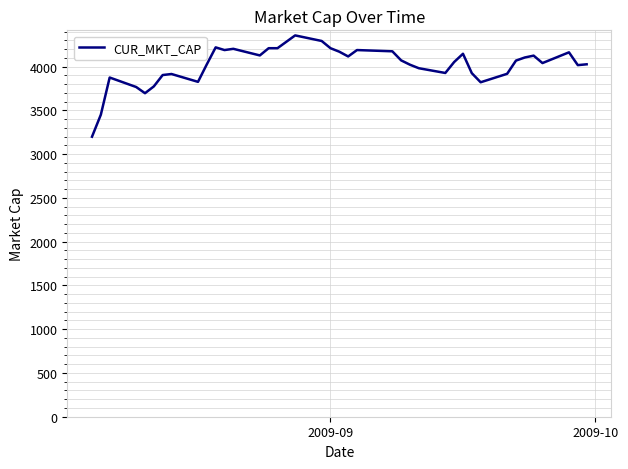

What is the minimum value shown in the chart?

3199.3